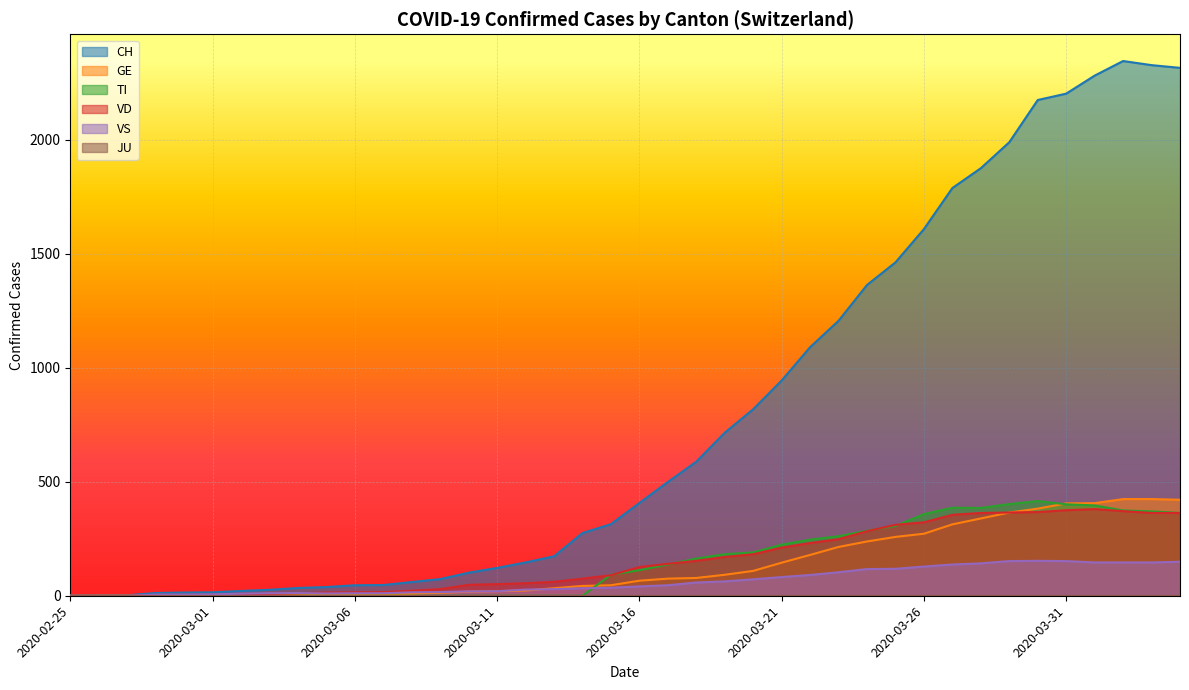

Which series changed the most between 2020-02-26 and 2020-03-04?

CH